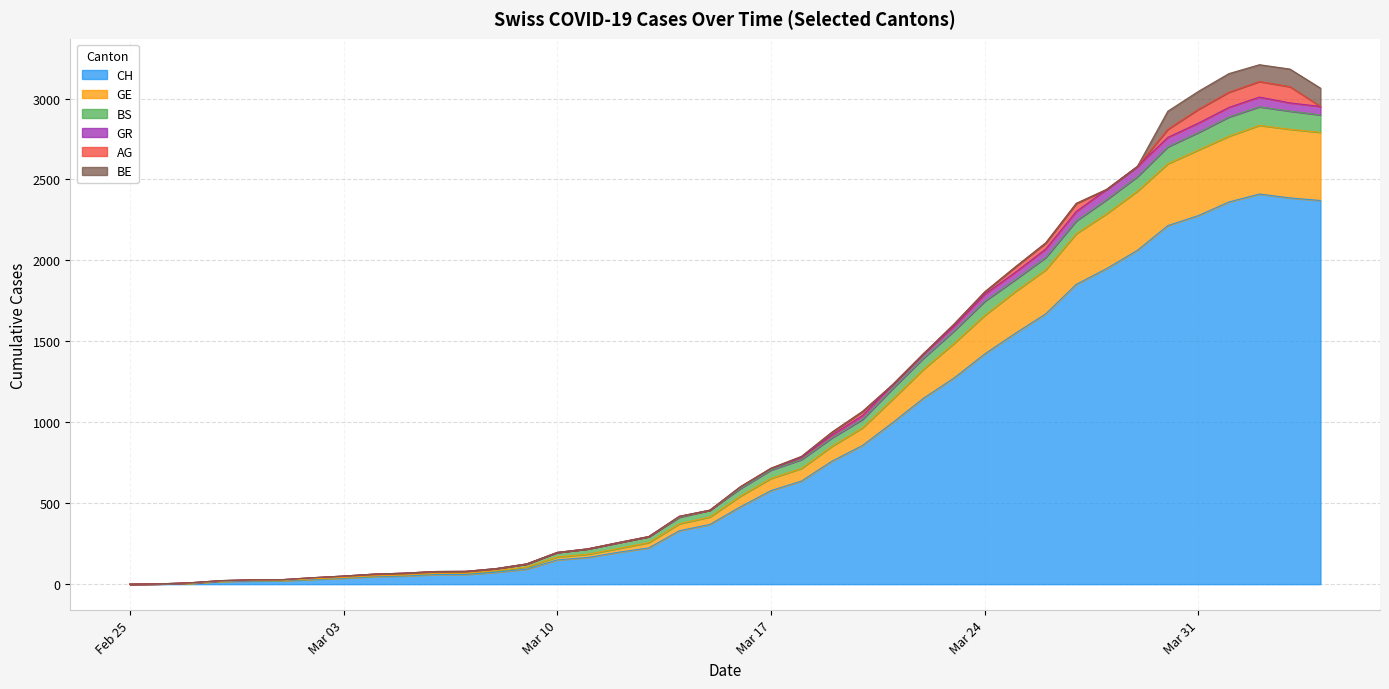

True or false: GR has more than 2 points higher than both neighbors.

False